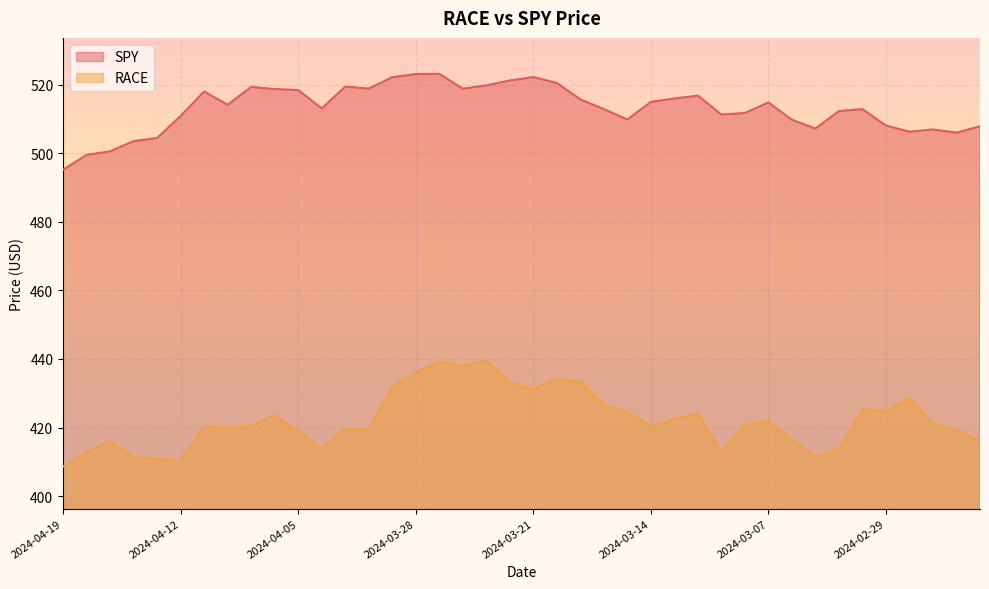

How many lines are shown in the chart?

2